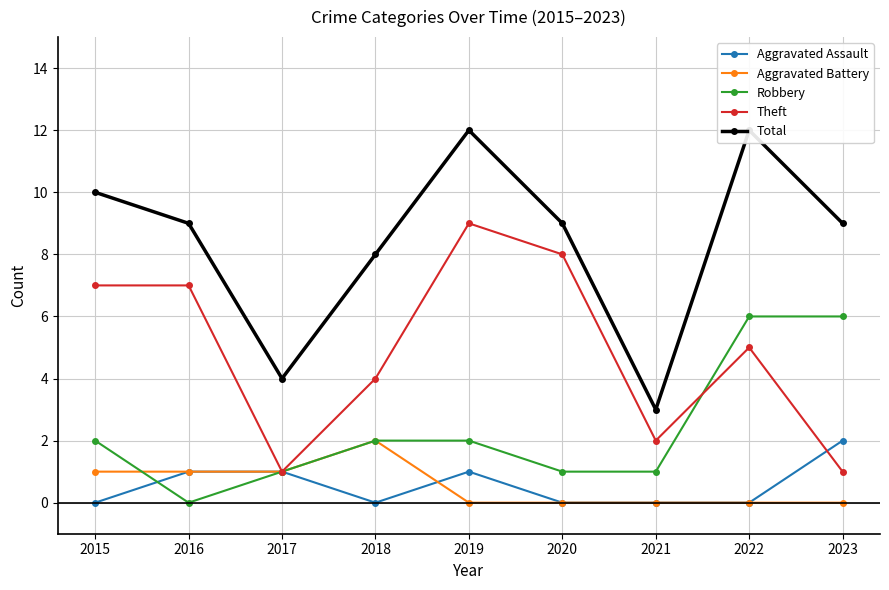

Which series has the widest spread of values?

Total